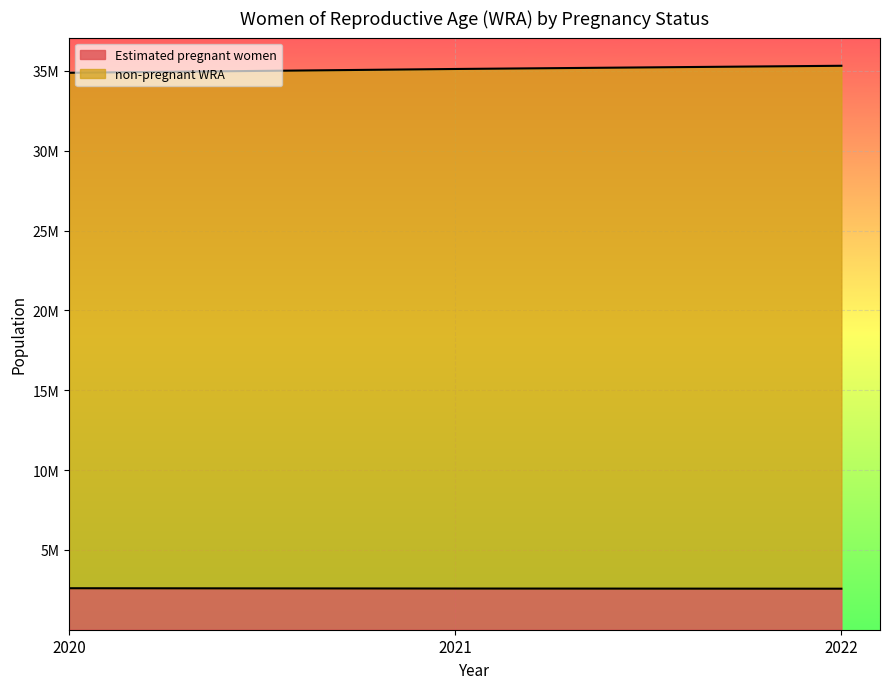

What is the value of the non-pregnant WRA point at the 1st from the left?

34883962.0